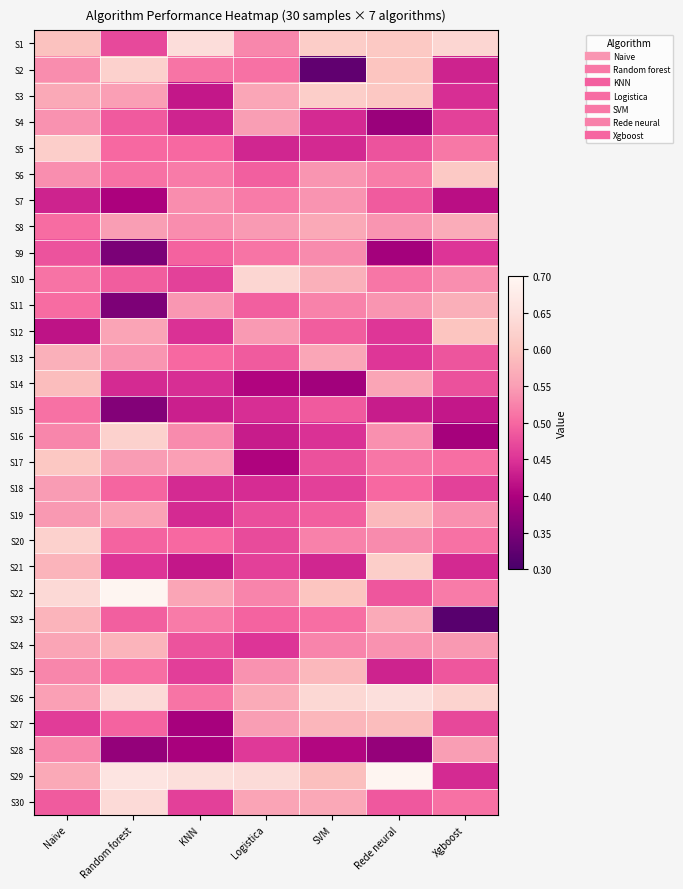

Count the number of data series in this chart.

30